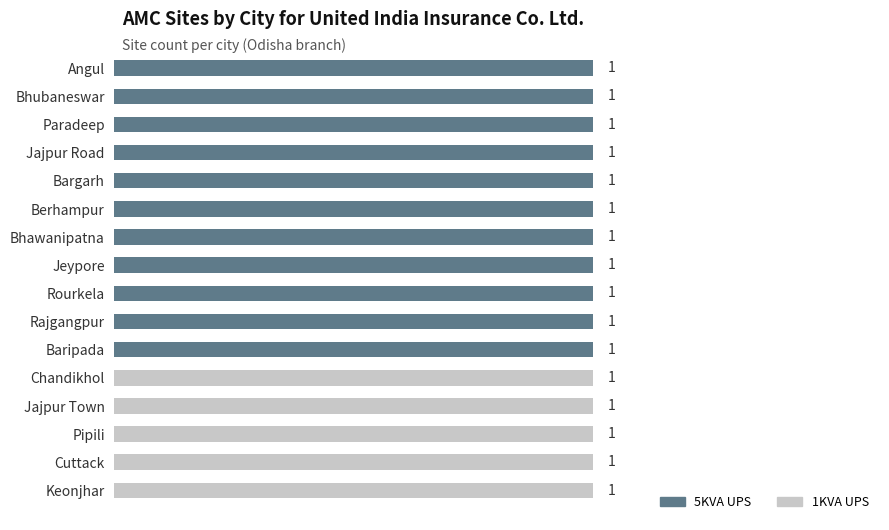

Rank the categories by value from highest to lowest.

1, 0, 2, 3, 4, 5, 6, 7, 8, 9, 10, 11, 12, 13, 14, 15